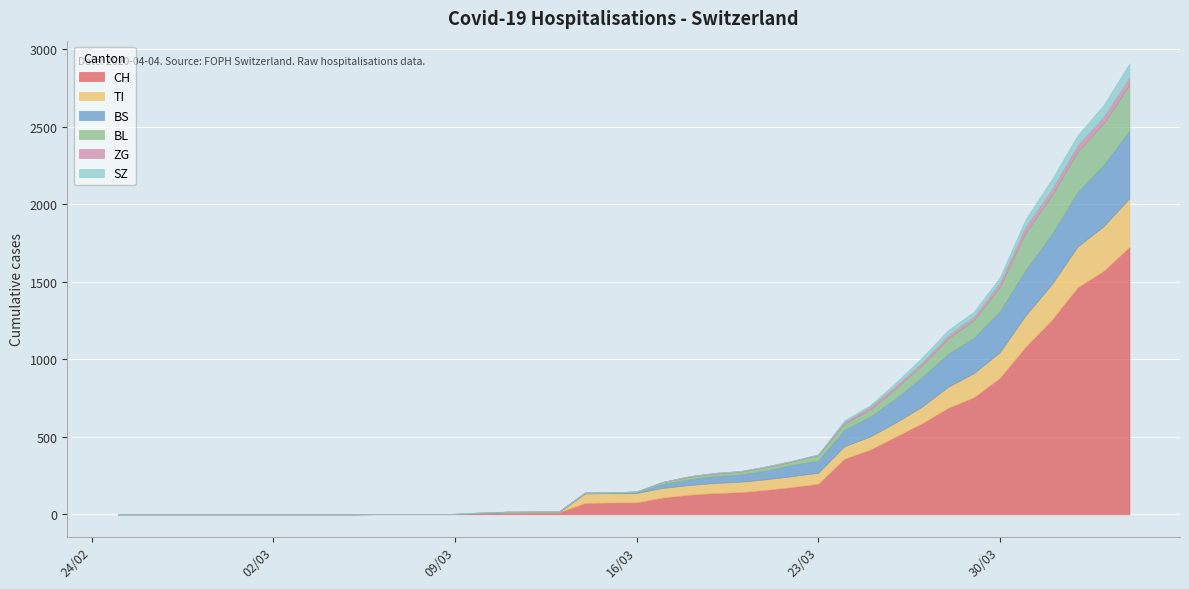

True or false: CH and TI cross at least once.

False